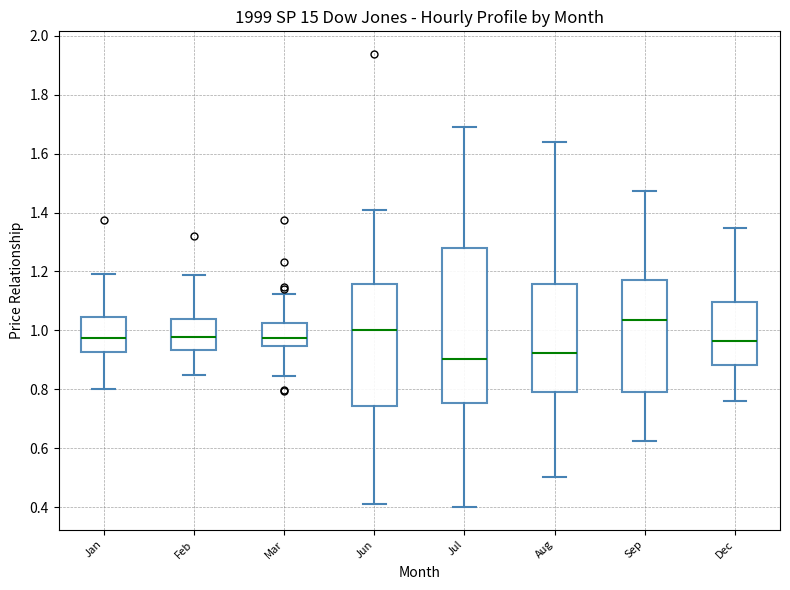

Where is the upper edge of the box for Jul on the y-axis? The values are not printed on the chart, so give them approximately, as read against the axis.

1.28